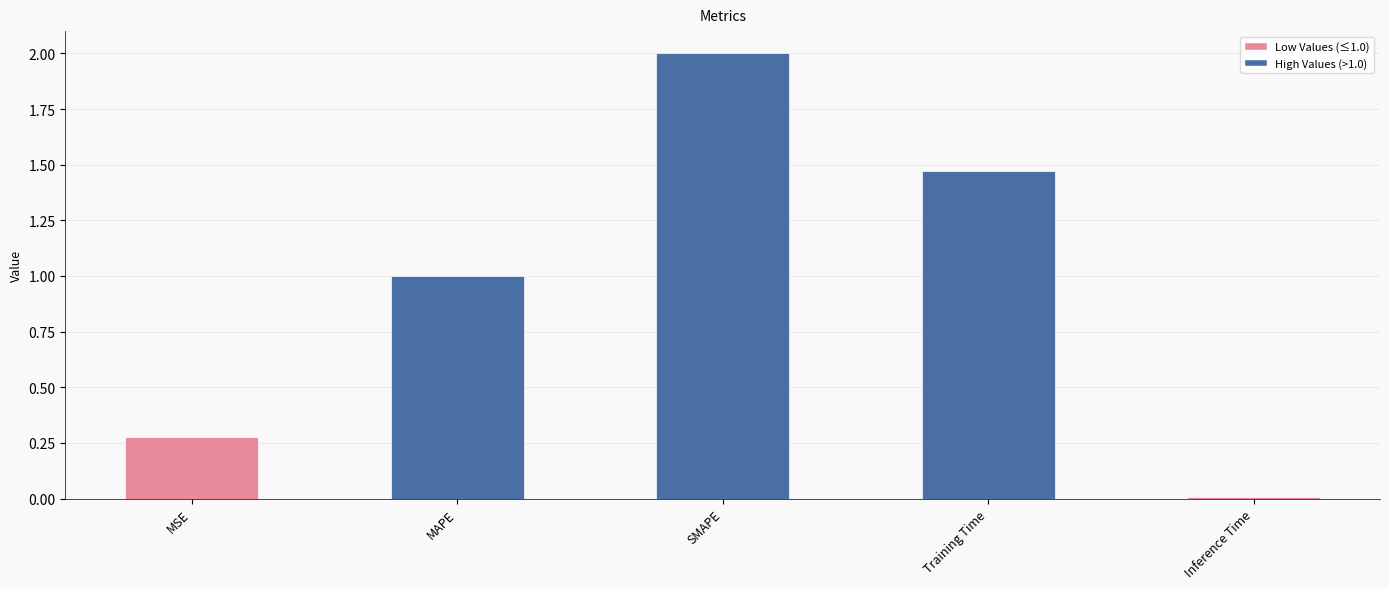

The chart shows a value of 1.3 at SMAPE. True or false?

False